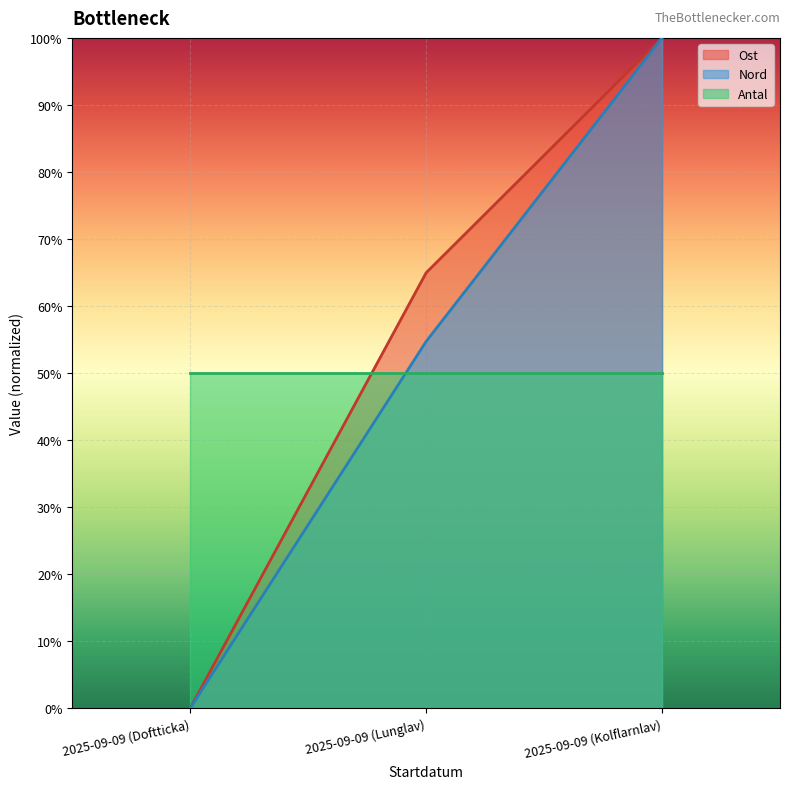

What is the difference between the maximum and minimum values in the Ost series?

100.0